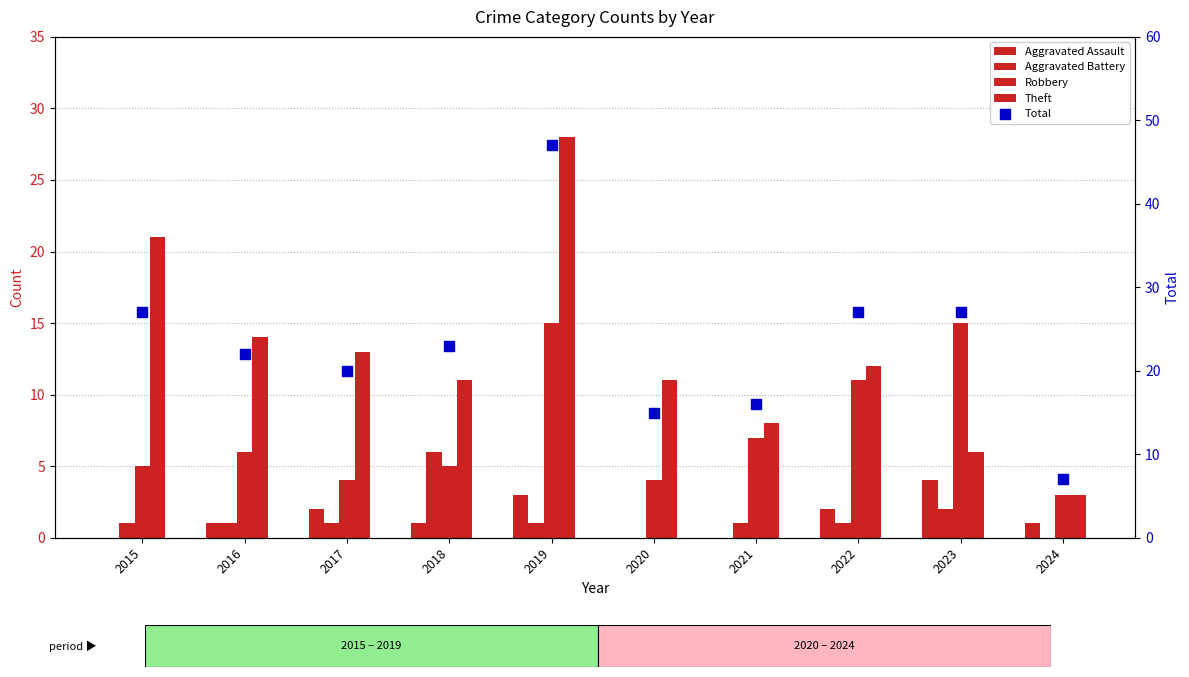

Which series reaches the minimum Y coordinate?

Aggravated Assault